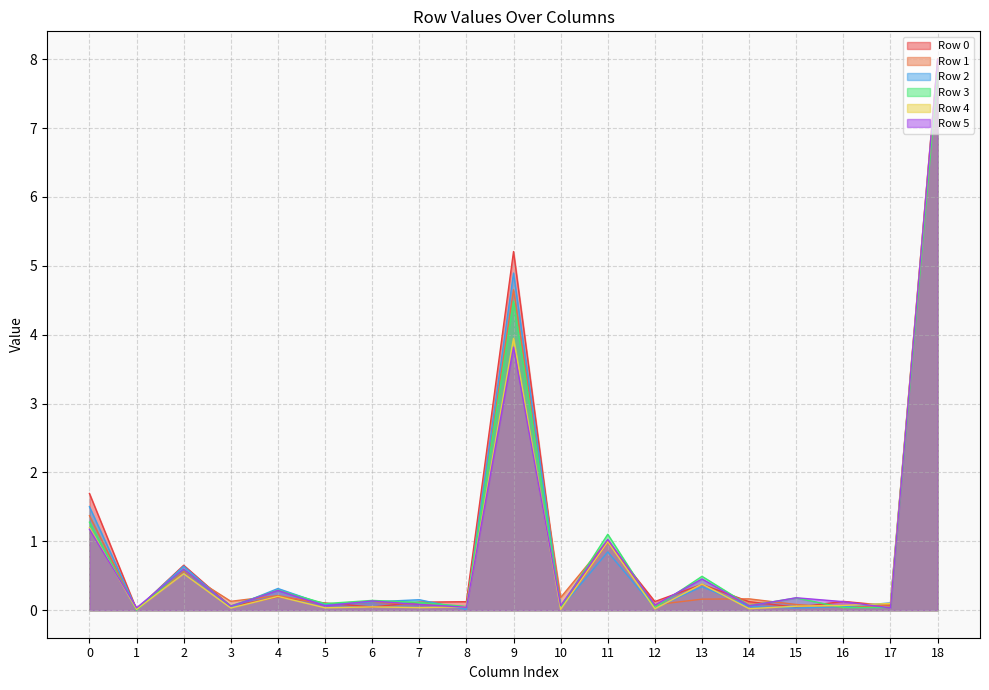

Where is Row 4 nearest to the value 3?

9